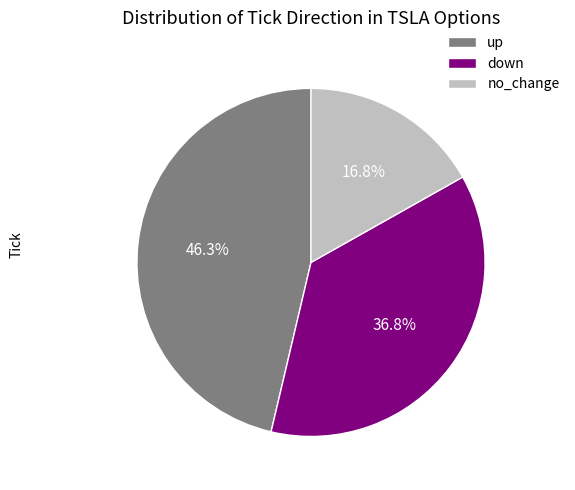

Between no_change and down, which is larger?

down